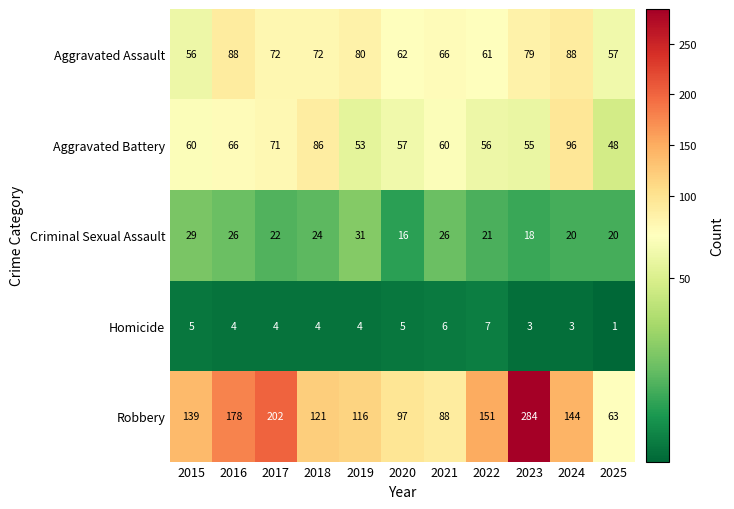

Between 2016 and 2021, which series saw the biggest shift?

Robbery